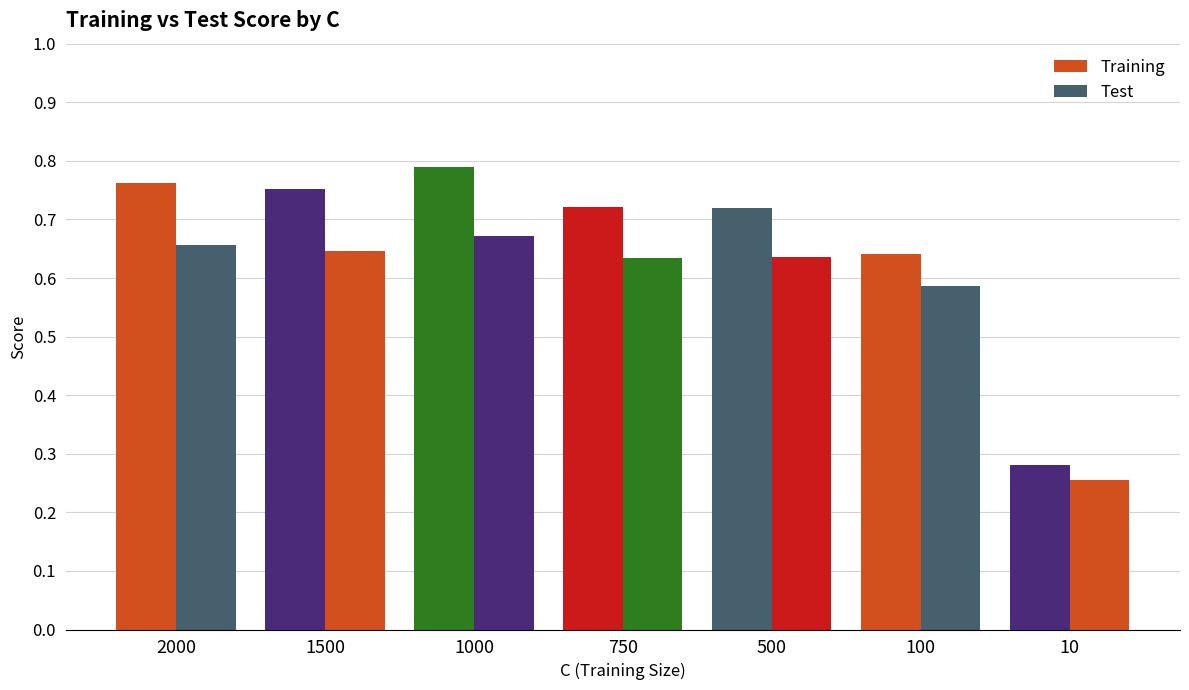

How many bars are there in each group?

2